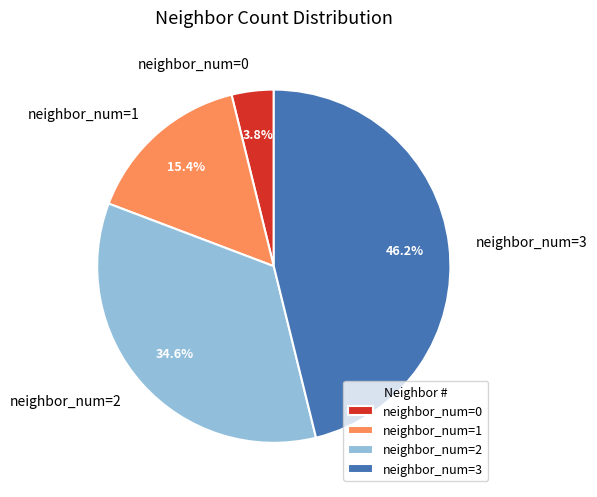

Which slice is the largest?

neighbor_num=3